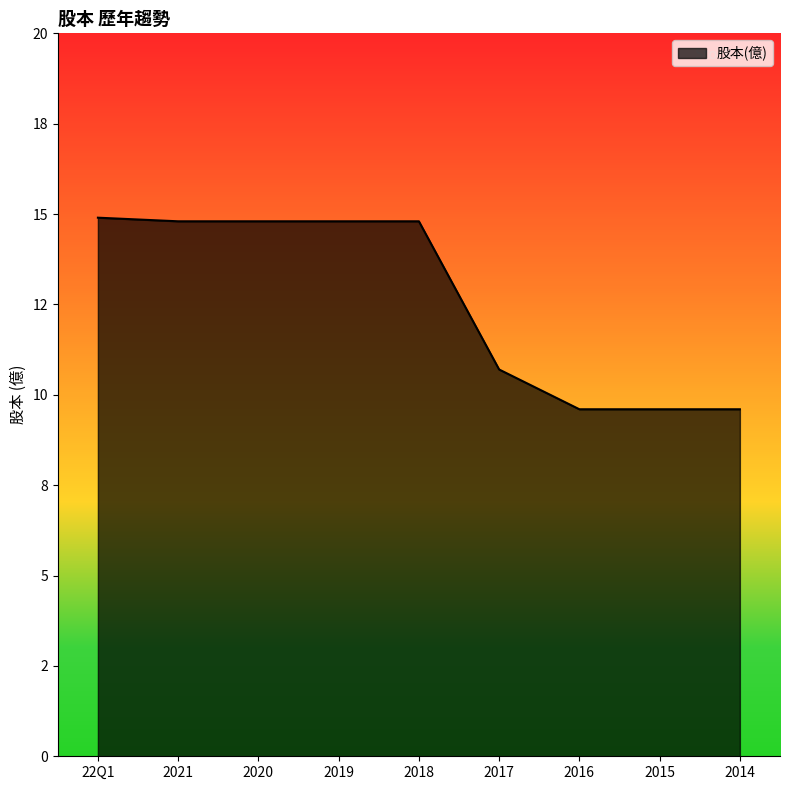

Does the chart have visible grid lines?

No